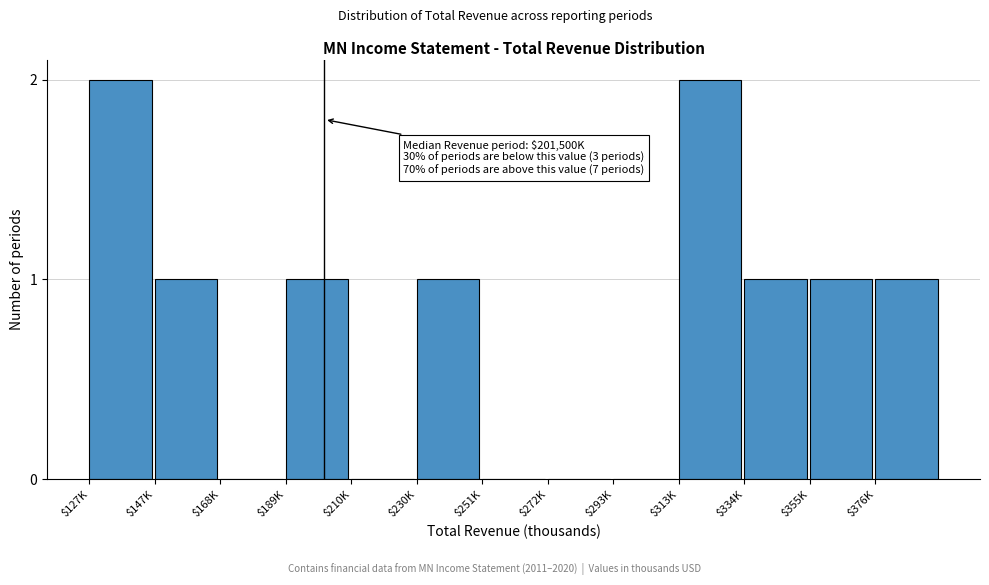

What is the sum of all values?

10